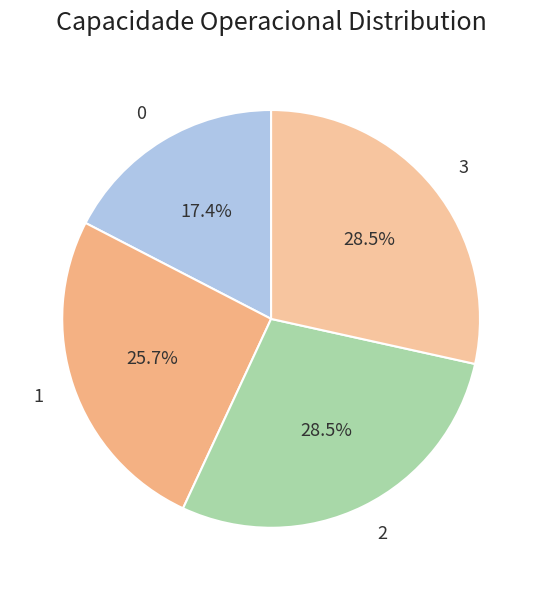

How many slices are in this pie chart?

4